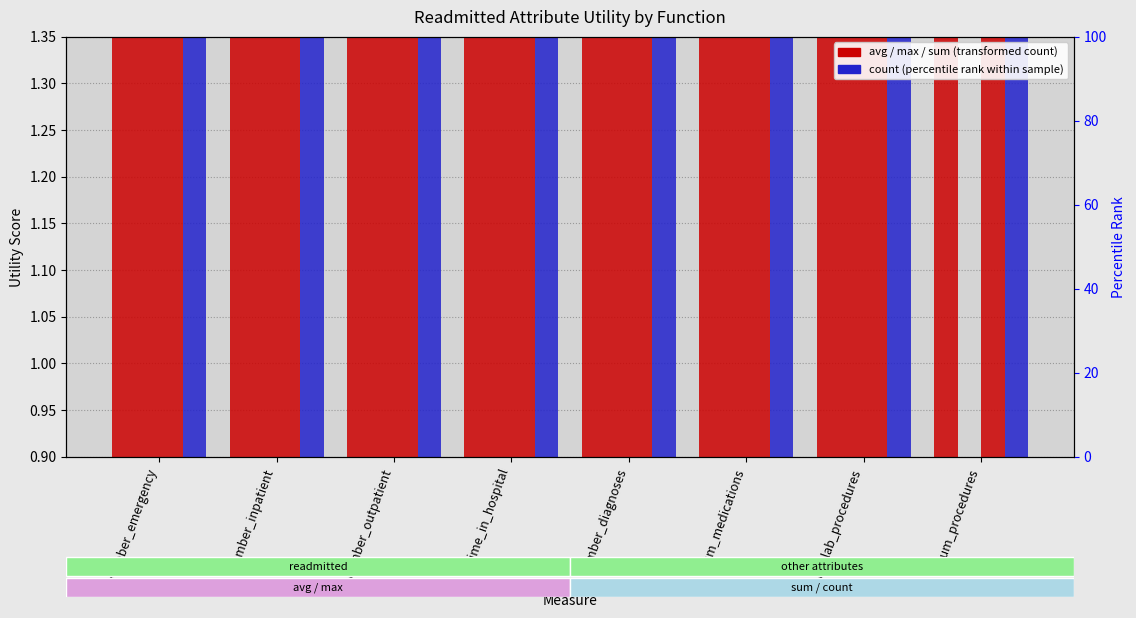

What is the difference between the avg values at num_procedures and number_emergency?

0.2